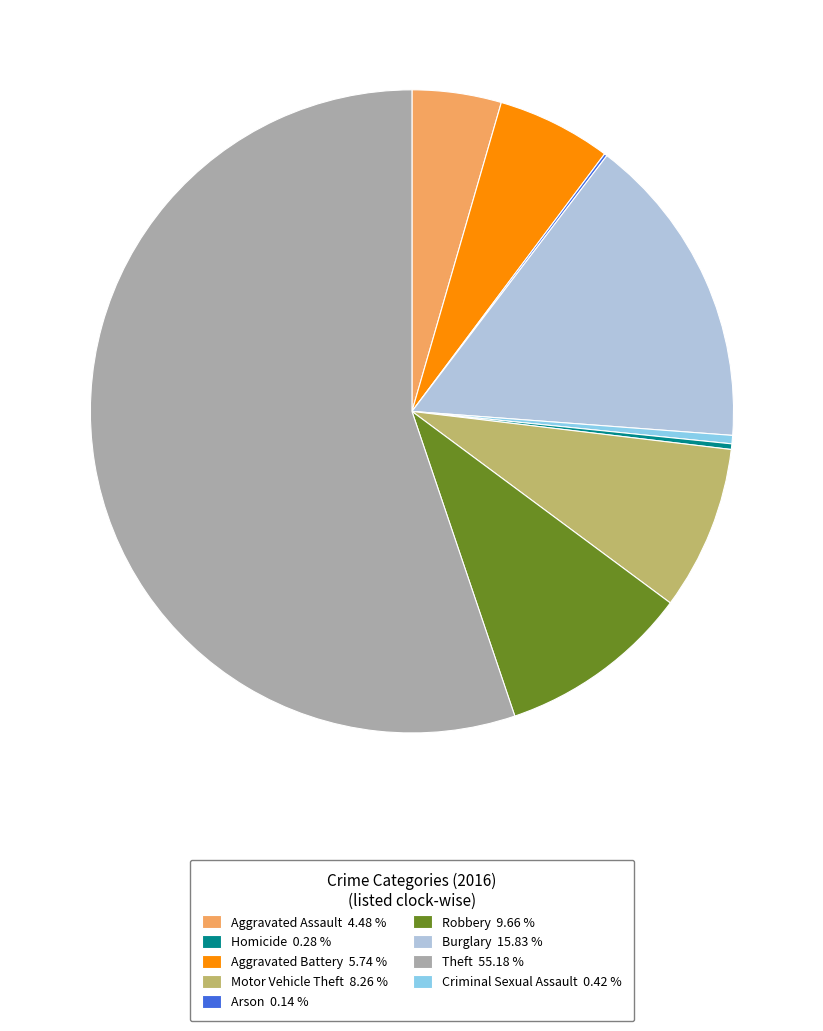

Is there a majority slice in this chart?

Yes